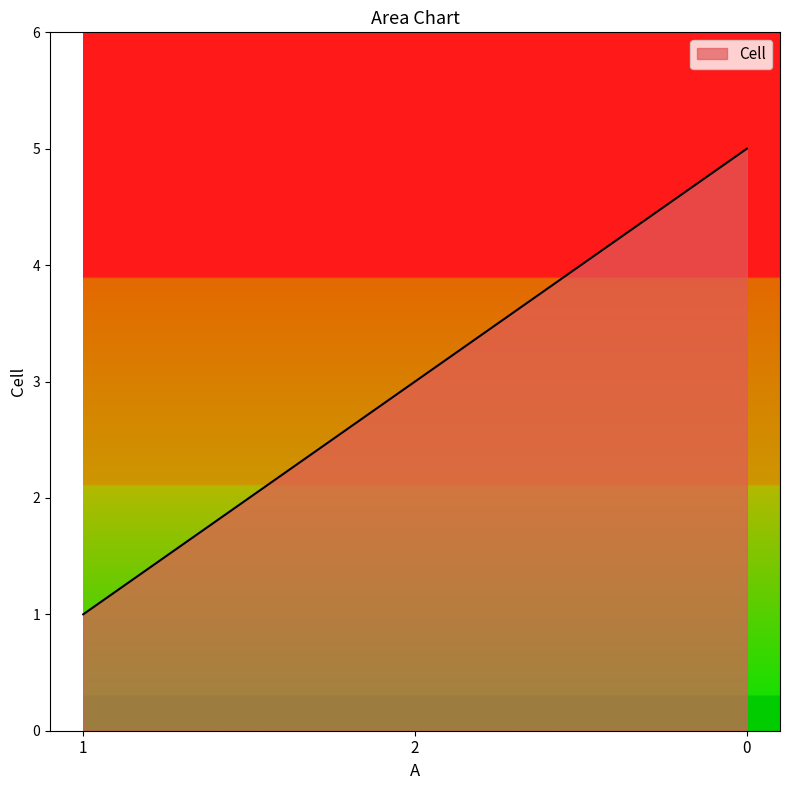

Which category has the lowest value across all series?

1